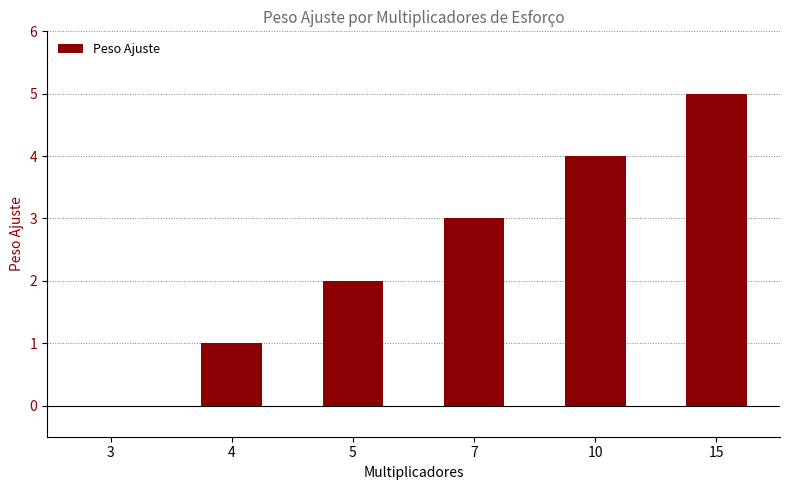

What is the sum of all values?

15